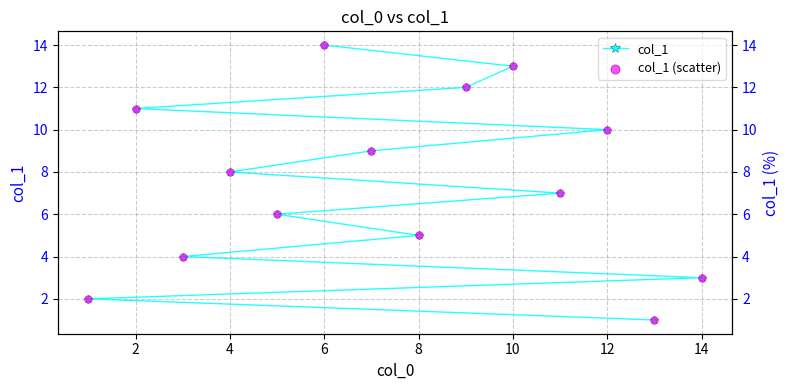

What are all the series names shown in the legend?

col_1, col_1 (scatter)